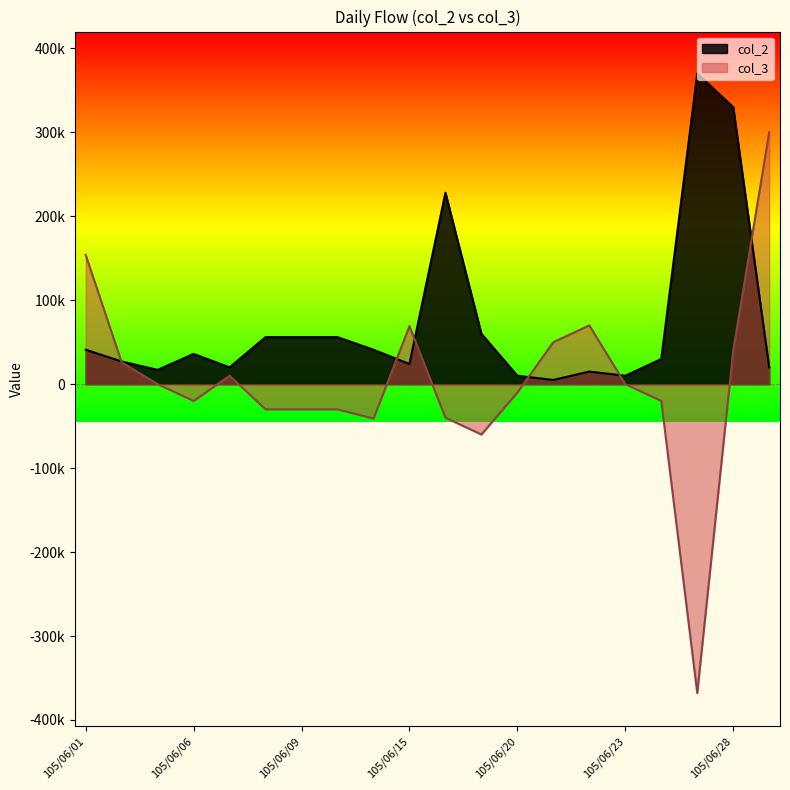

What is the sum of the col_3 values at 105/06/01 and 105/06/10?

124000